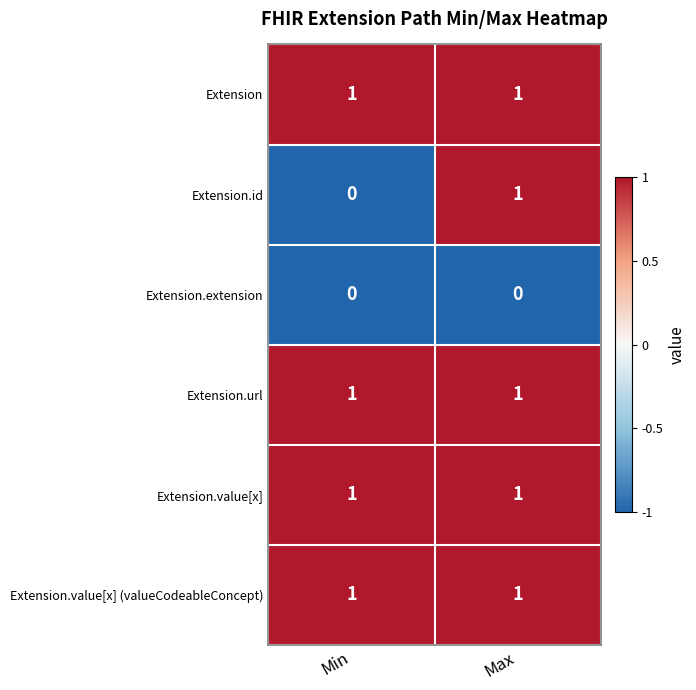

At which category is the sum across all series the highest?

Max